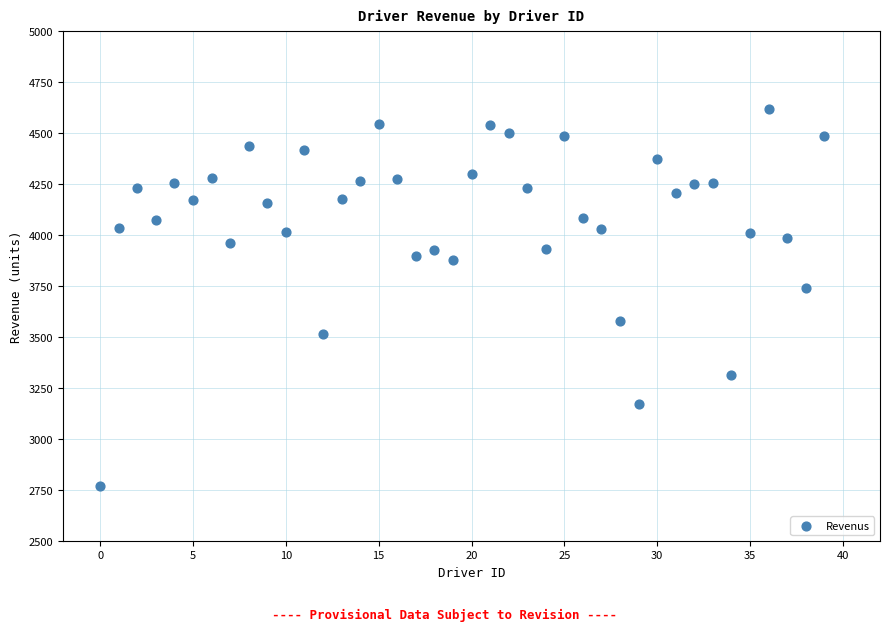

What Y value in the scatter plot is closest to 3692?

3739.1